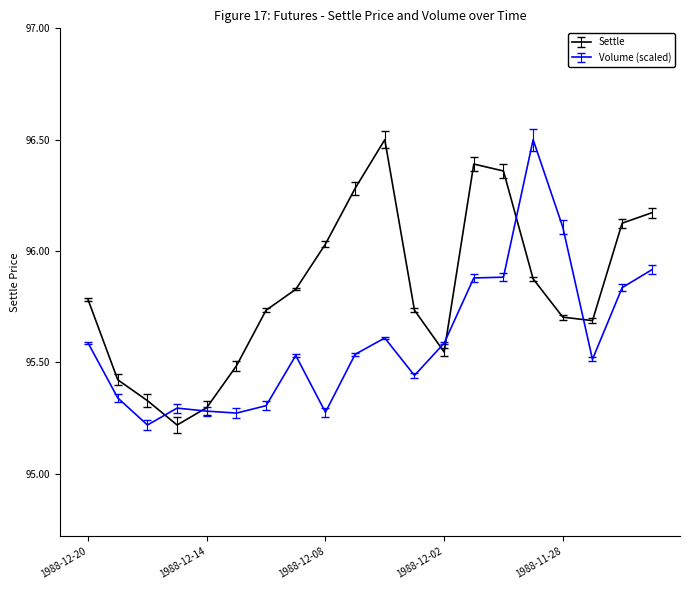

What are all the series names shown in the legend?

Settle, Volume (scaled)